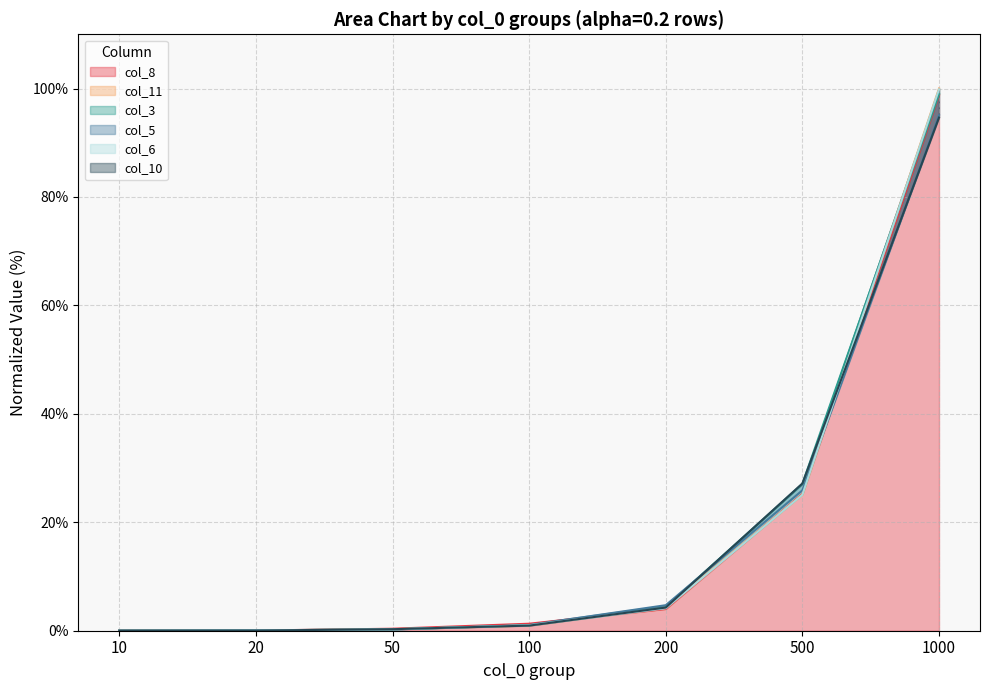

Reading right to left, extract all data points from this chart.

col_8: 98.8	25.2	4.0	1.3	0.4	0.0	0.0
col_11: 100.0	25.1	4.3	1.0	0.3	0.0	0.0
col_3: 99.0	27.1	4.3	1.0	0.3	0.1	0.0
col_5: 95.1	25.9	4.7	1.0	0.2	0.1	0.0
col_6: 99.9	25.1	4.1	1.0	0.3	0.0	0.0
col_10: 94.6	27.2	4.3	0.9	0.3	0.0	0.0